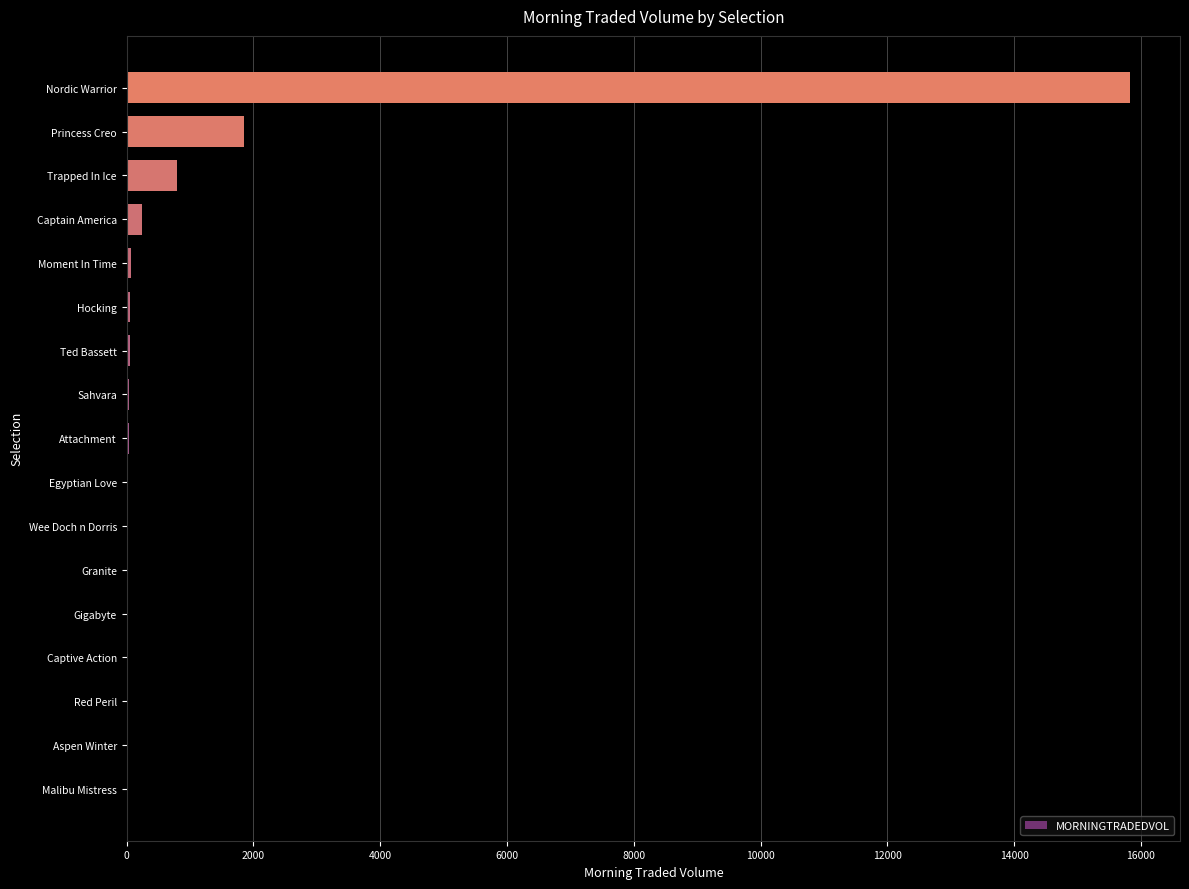

The chart shows a value of 794.7 at Trapped In Ice. True or false?

True